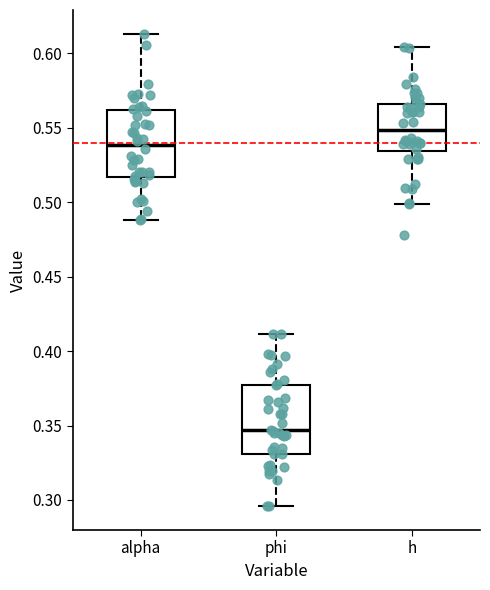

Reading left to right, transcribe this box plot: for each box, give where its median line is, the range the box spans, and where its two whiskers end, as read against the y-axis. The values are not printed on the chart, so give them approximately, as read against the axis.

alpha: median 0.540, box 0.515 to 0.560, whiskers 0.490 to 0.615
phi: median 0.345, box 0.330 to 0.375, whiskers 0.295 to 0.410
h: median 0.550, box 0.535 to 0.565, whiskers 0.500 to 0.605